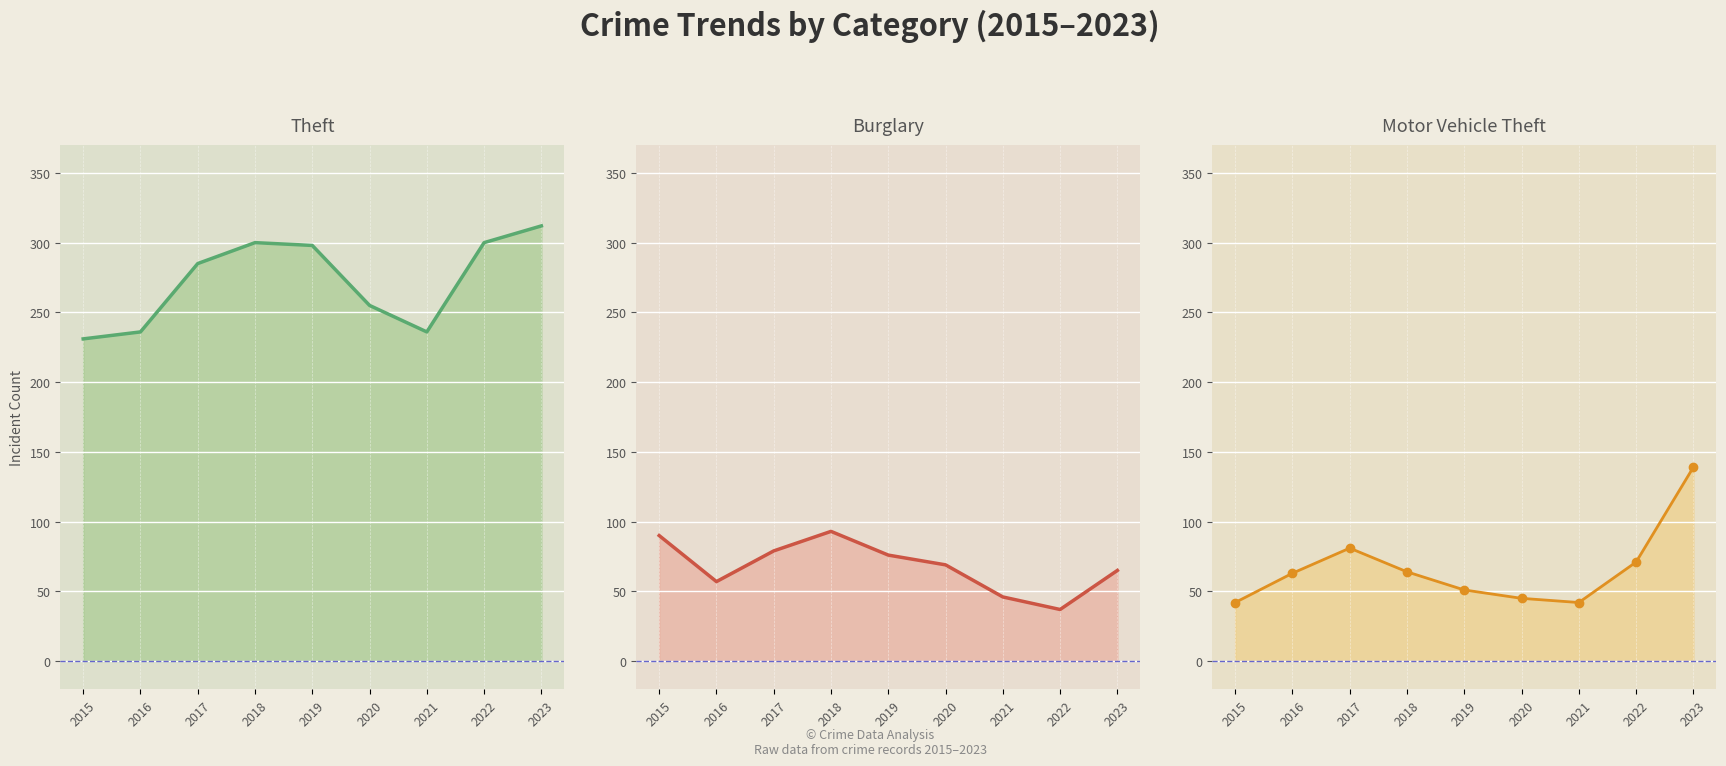

Which series changed the most between 2015 and 2023?

Motor Vehicle Theft